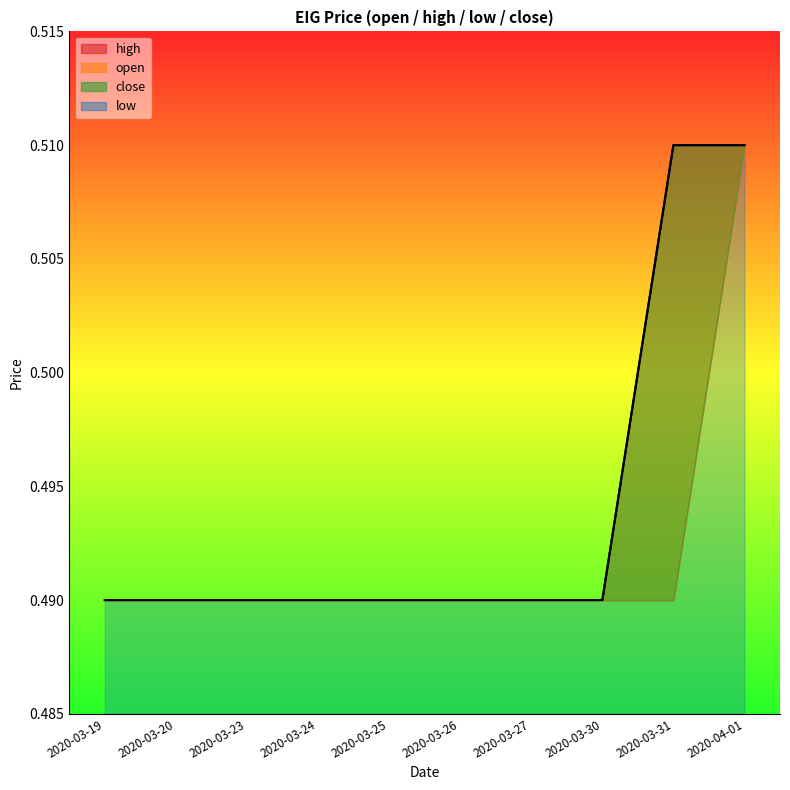

Which series has the largest range (max minus min)?

high